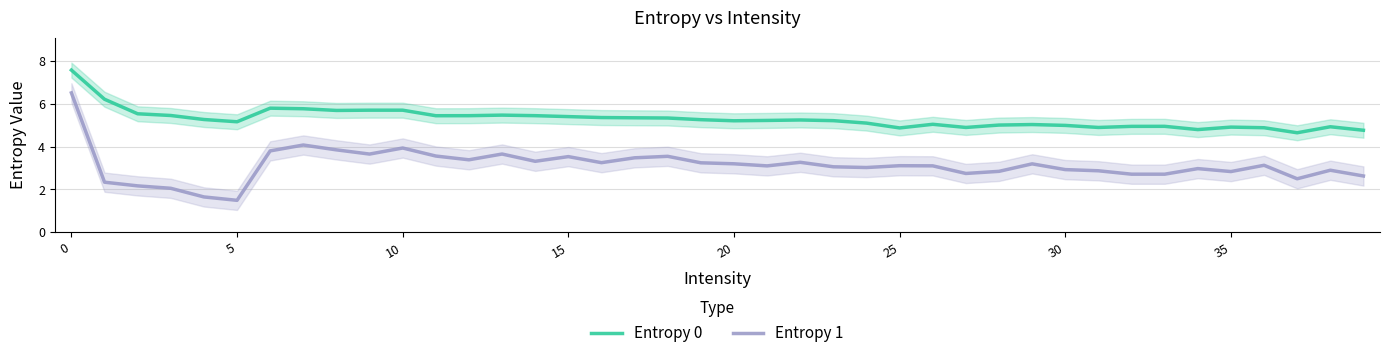

List the series in order of their peak value, highest first.

Entropy 0, Entropy 1